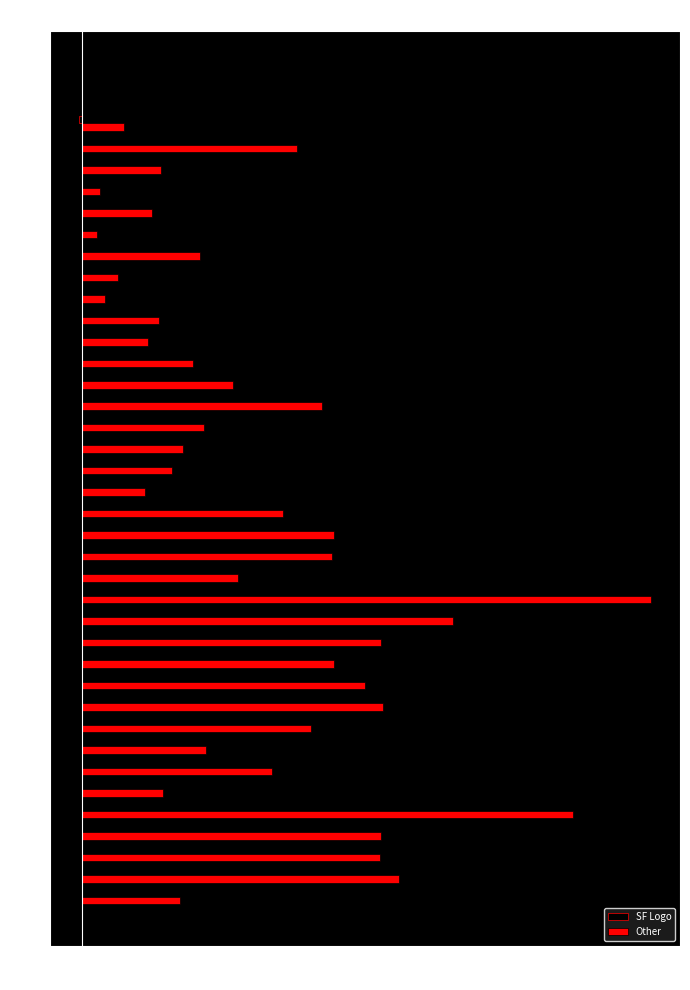

Which series has the largest total across all categories?

Other